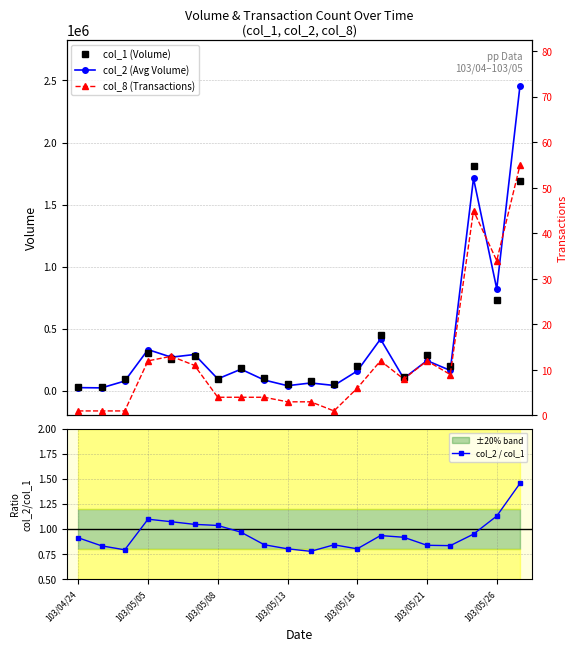

List the labels in order of col_8 (Transactions) value, largest first.

19, 17, 18, 103/05/16, 103/05/13, 13, 15, 103/05/21, 16, 14, 12, 103/05/26, 7, 8, 9, 10, 103/04/24, 103/05/05, 103/05/08, 11